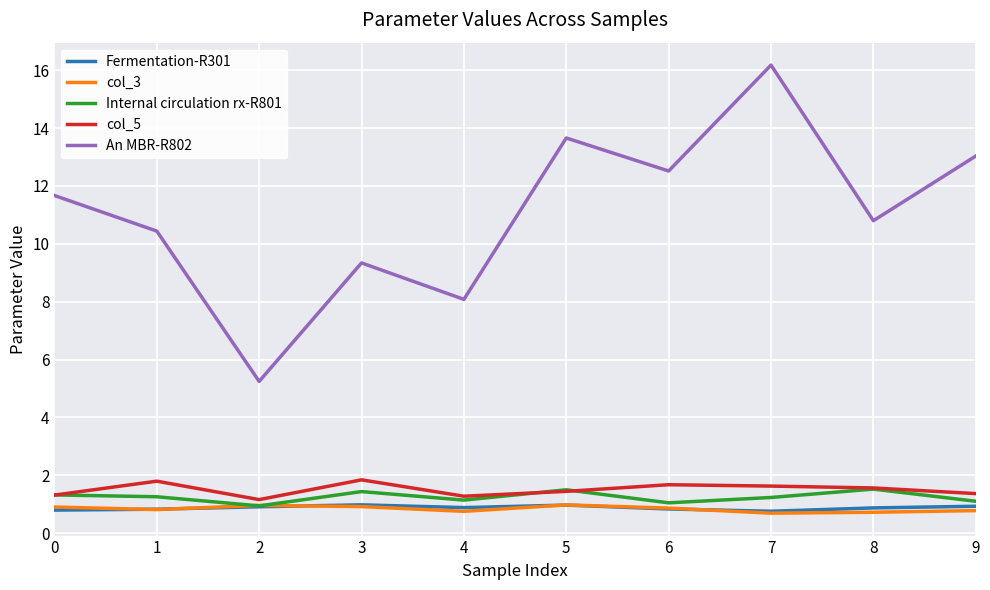

Is it true that col_3 equals 1.0 at 2?

True